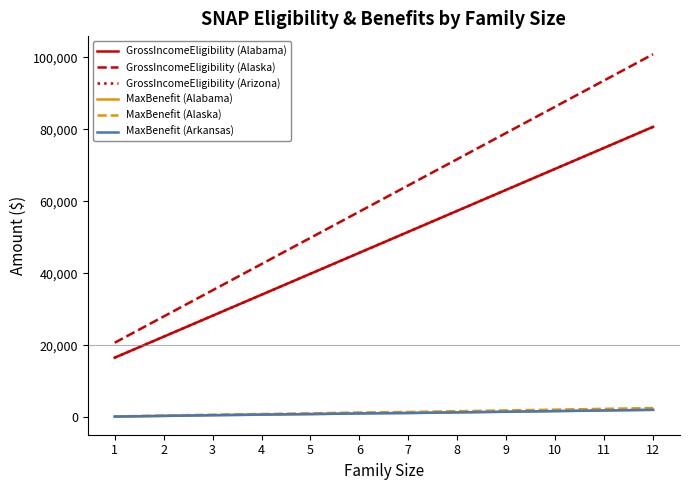

Does the chart have visible grid lines?

No